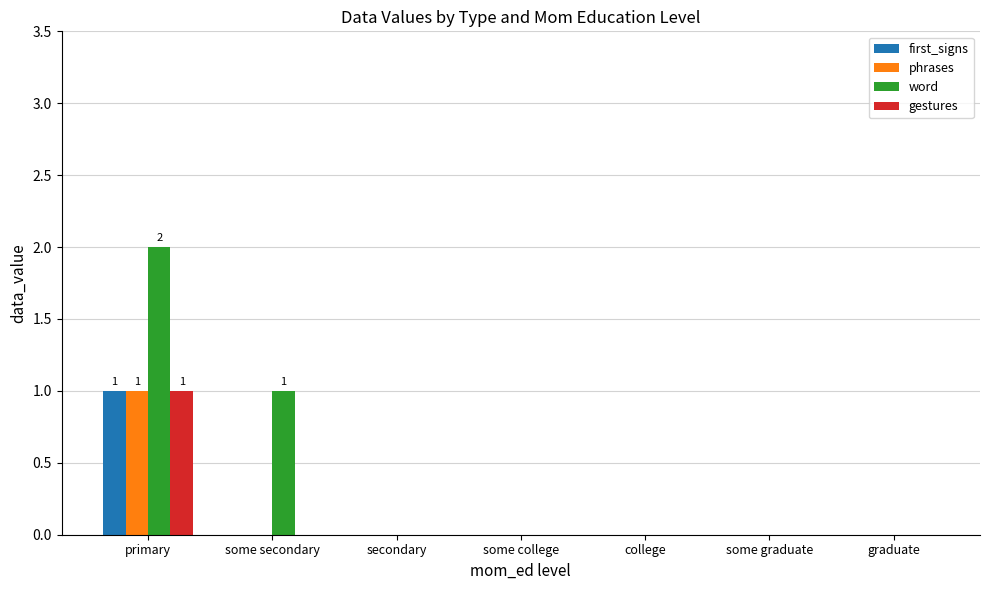

Which series changed the most between some secondary and secondary?

word